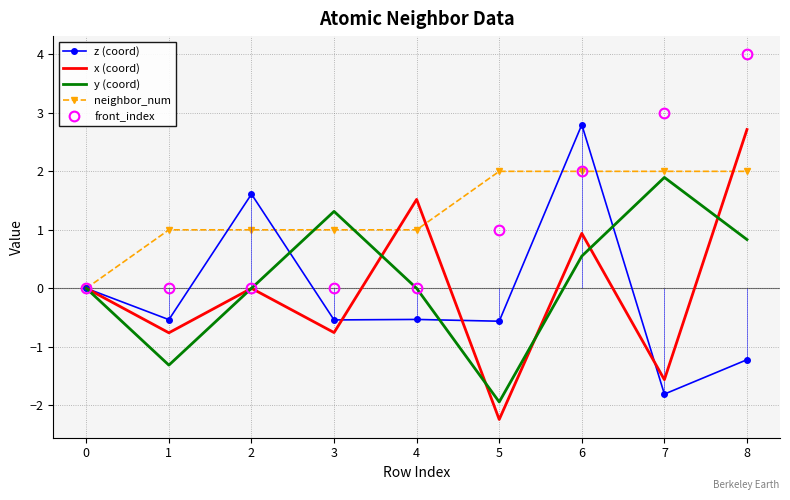

What are all the series names shown in the legend?

z (coord), x (coord), y (coord), neighbor_num, front_index